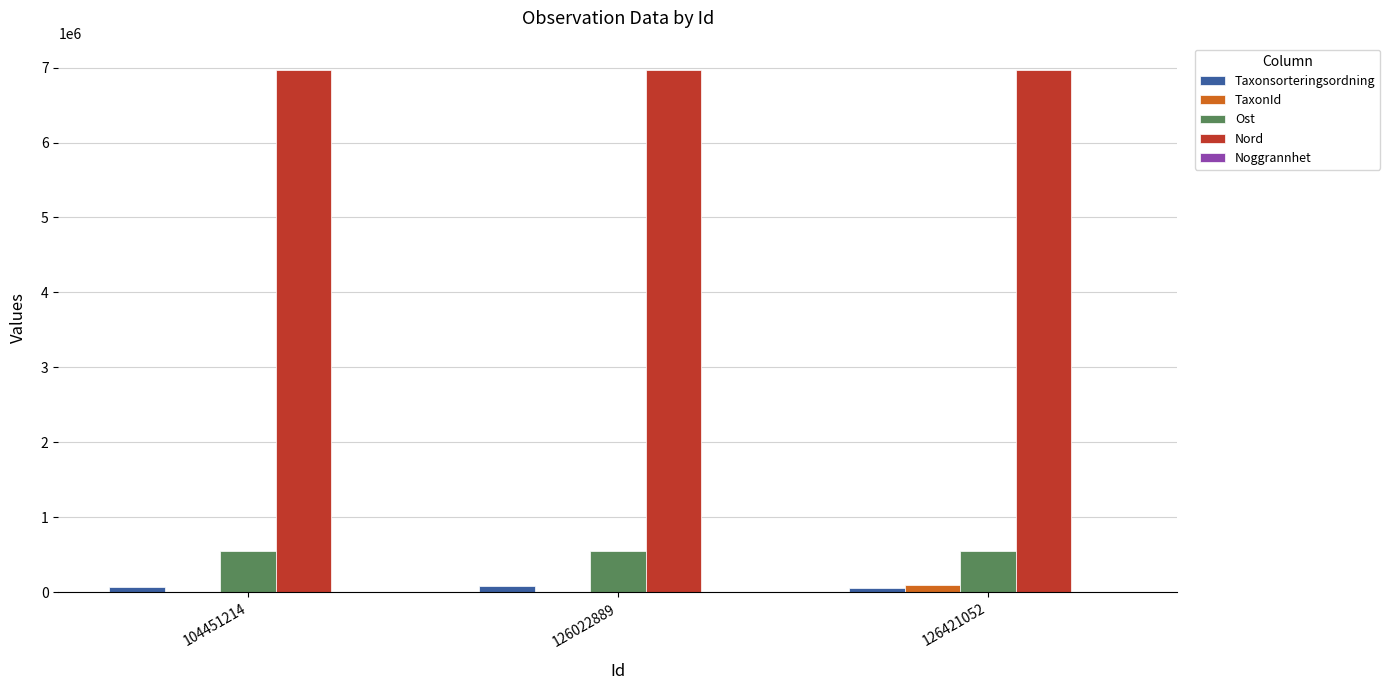

What is the difference between the Nord values at 126022889 and 104451214?

173